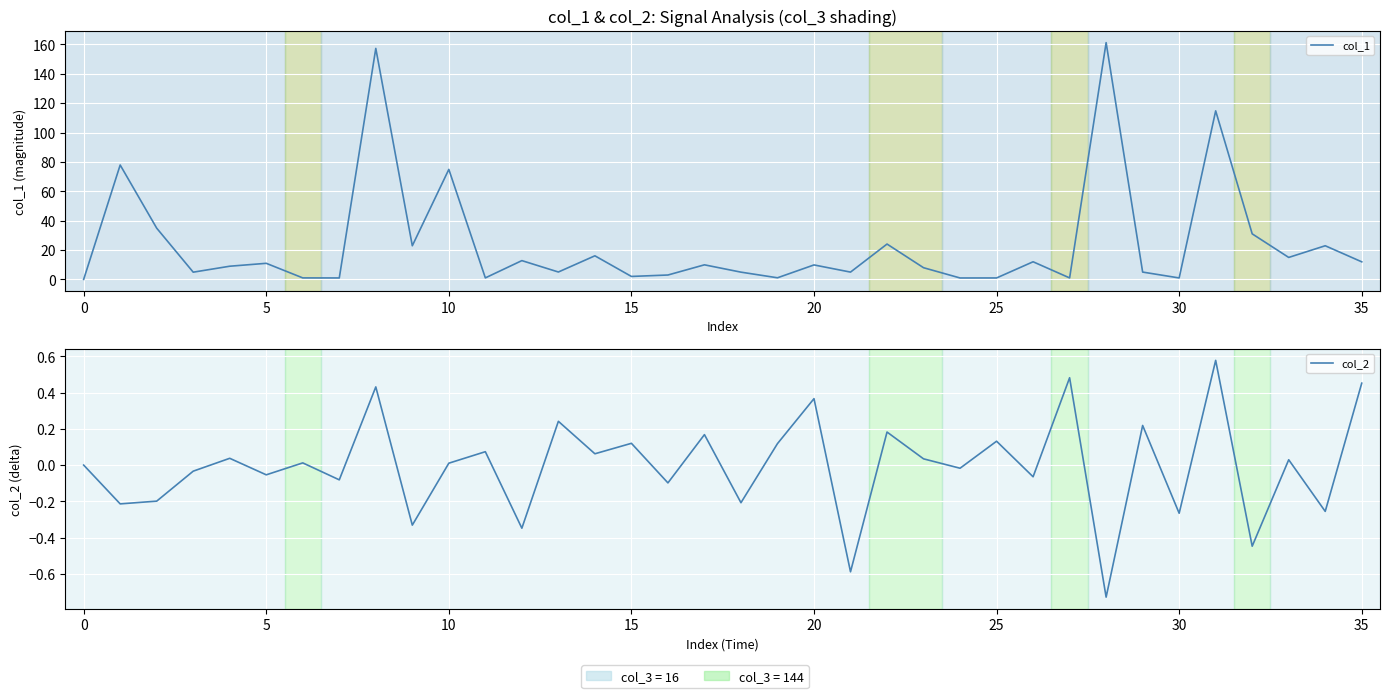

What is the difference between the maximum and second lowest values in the col_2 series?

1.2